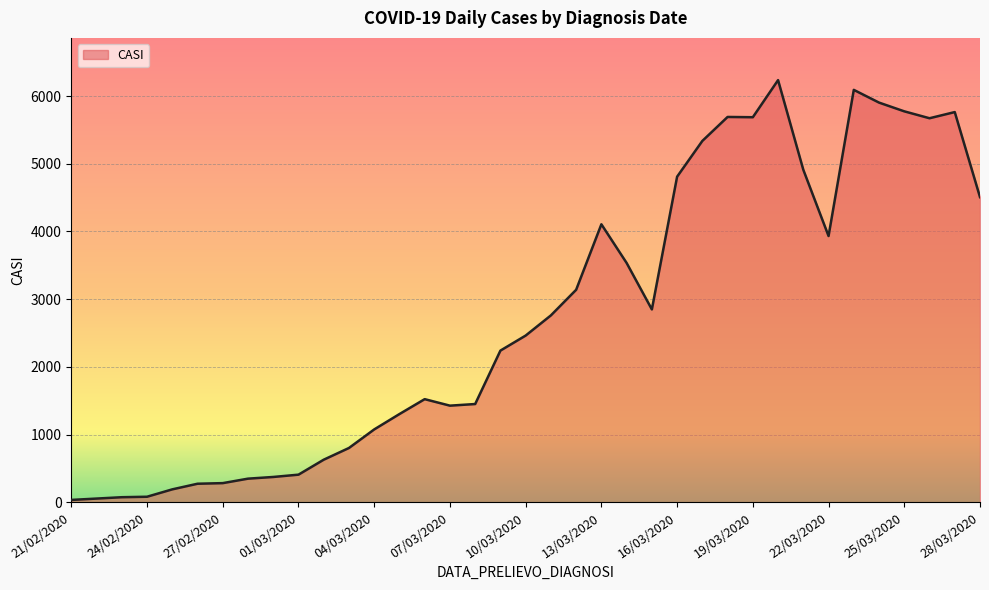

What is the greatest value displayed?

6235